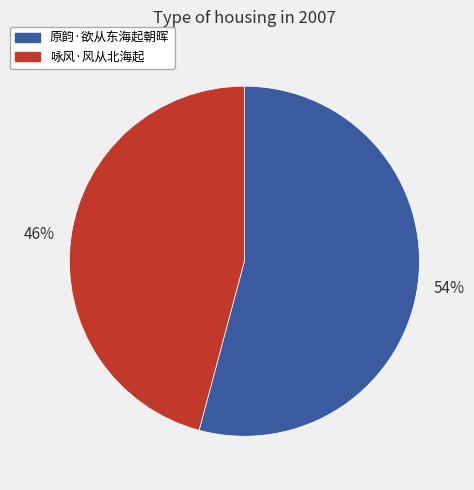

Combined, do 原韵·欲从东海起朝晖 and 咏风·风从北海起 account for over 50%?

Yes